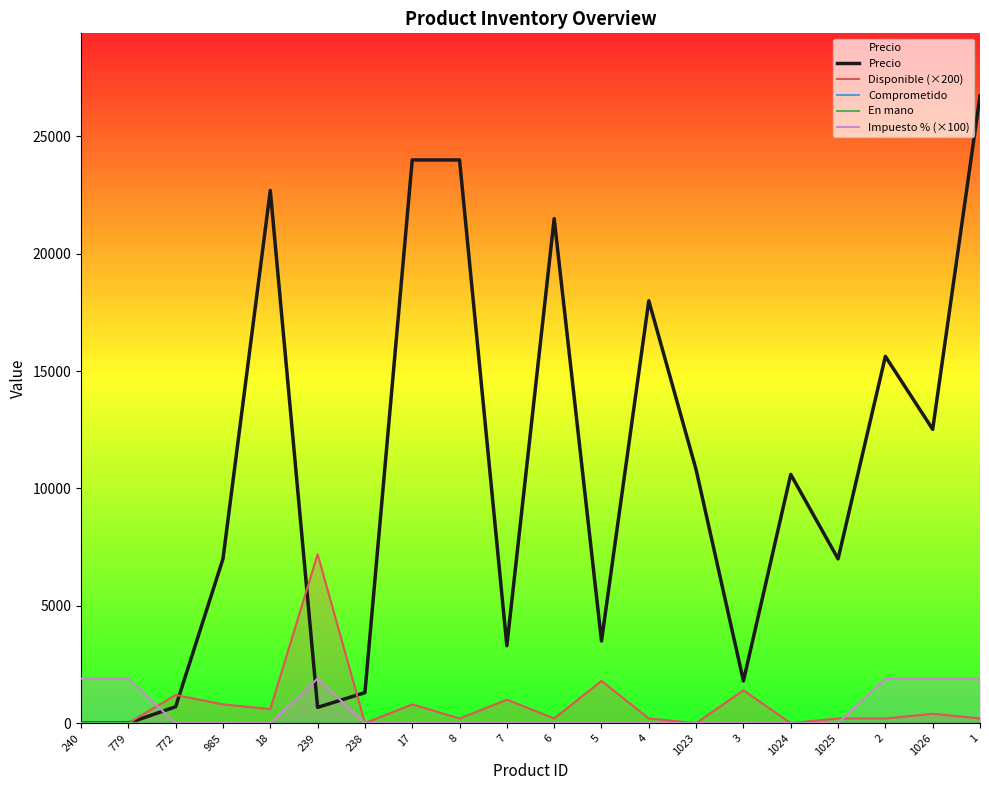

Is this an area chart (filled region under the line)?

No